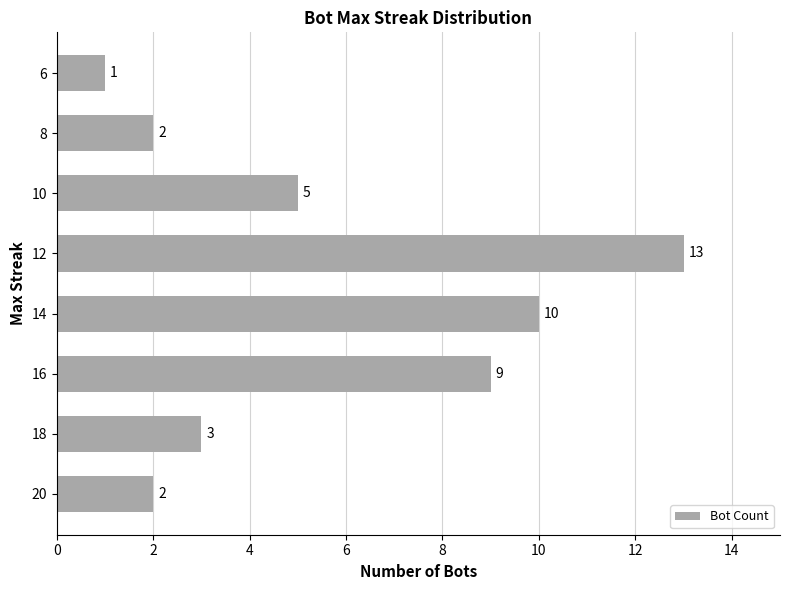

Which label corresponds to the smallest value in the chart?

6